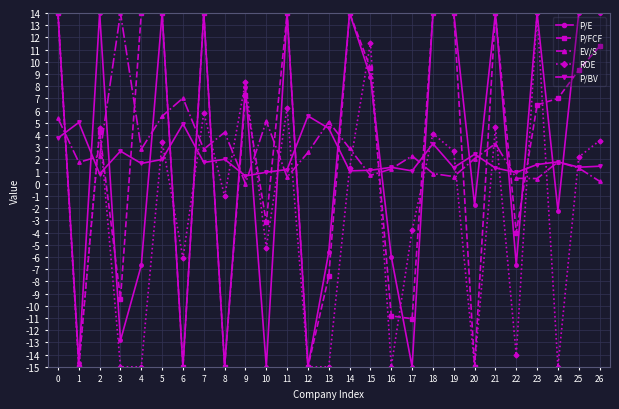

True or false: P/FCF has more than 0 points higher than both neighbors.

True